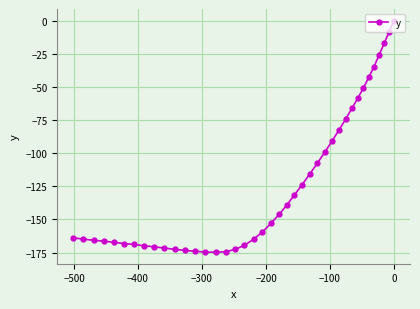

What is the minimum value shown in the chart?

-174.7